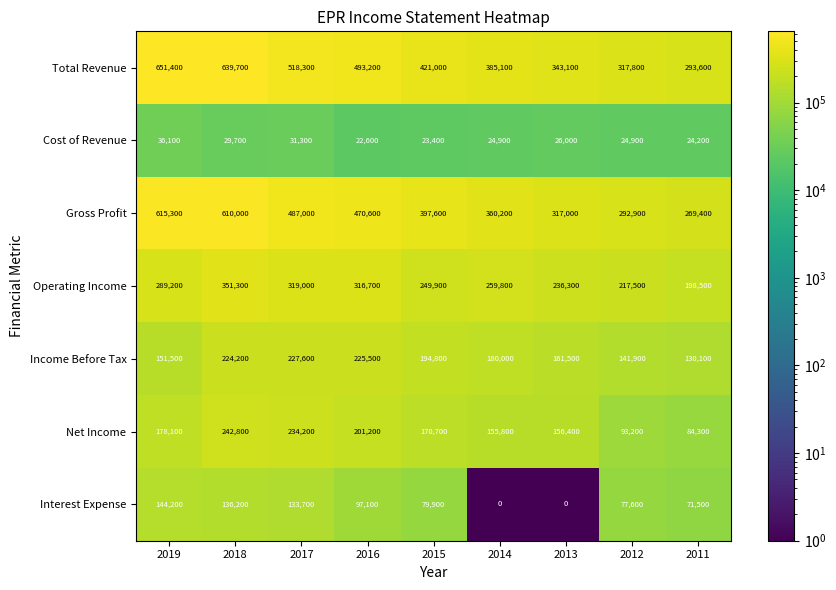

Which series has the widest spread of values?

Total Revenue